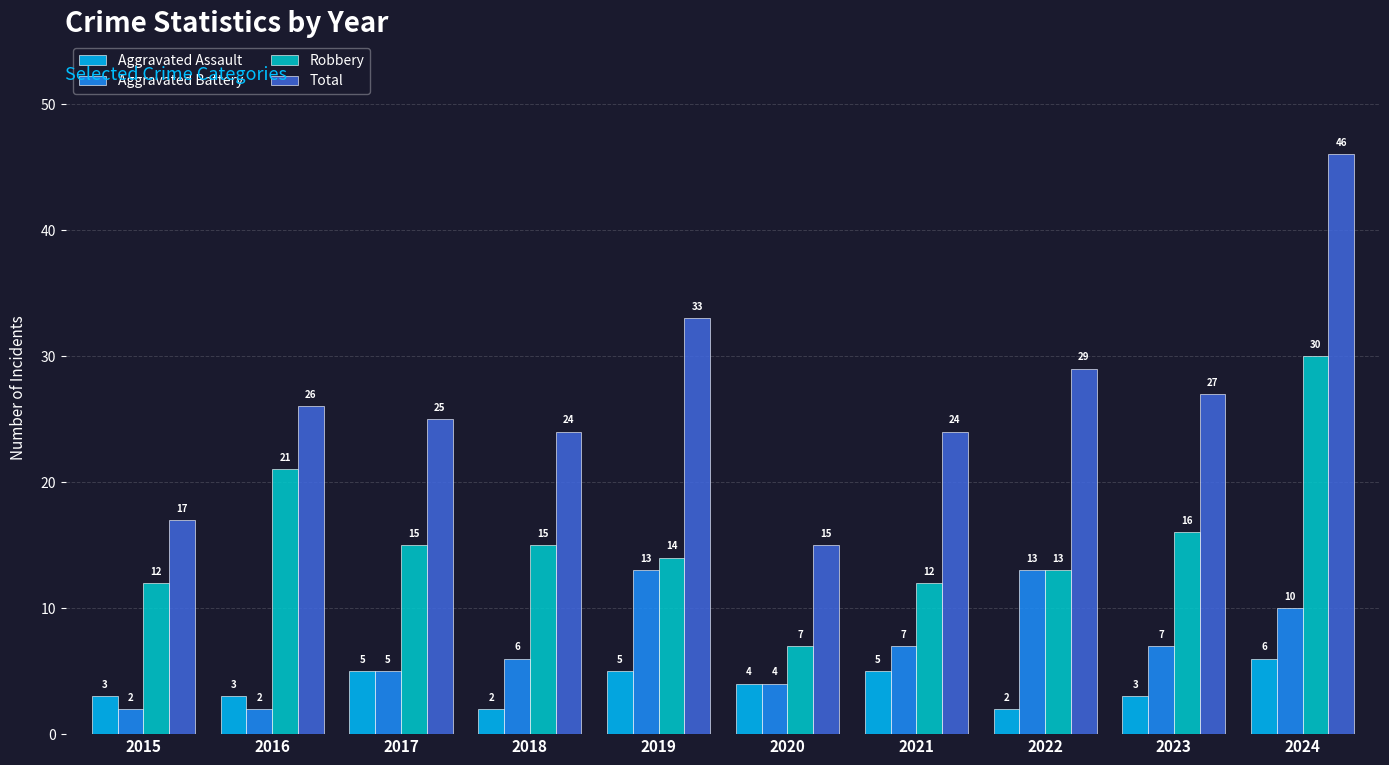

What is the difference between the second highest and second lowest values in the Aggravated Assault series?

3